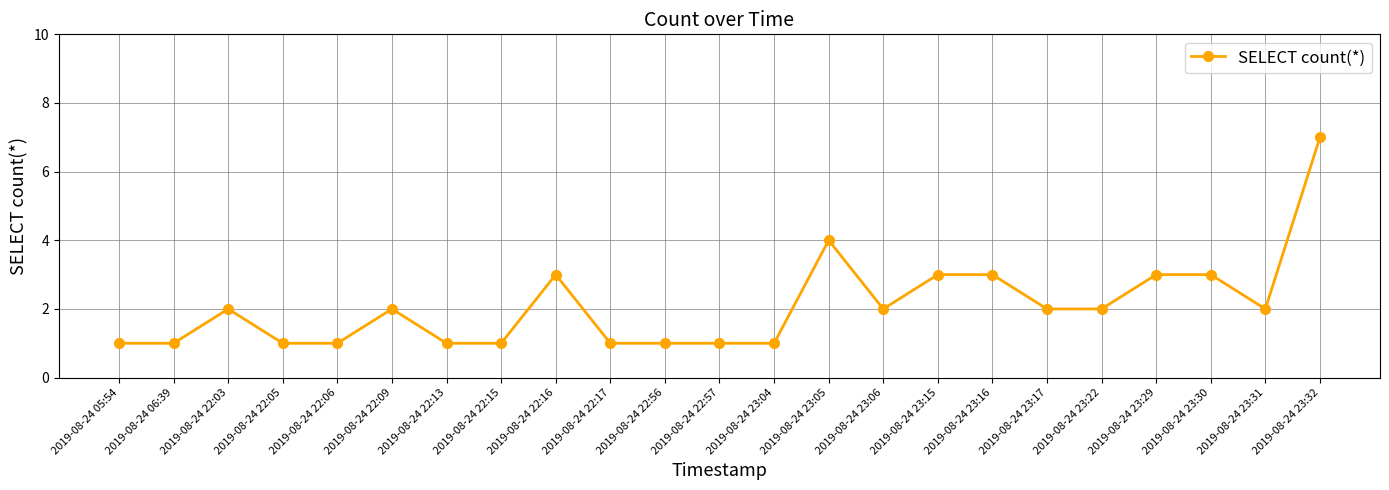

What is the smallest value displayed?

1